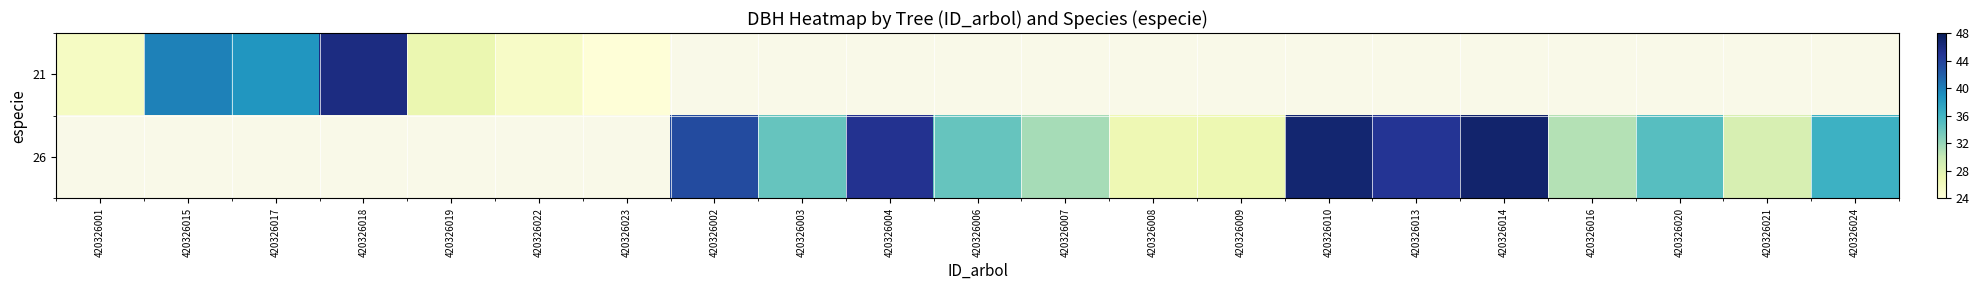

What is the difference between the 26 values at 420326024 and 420326010?

10.4